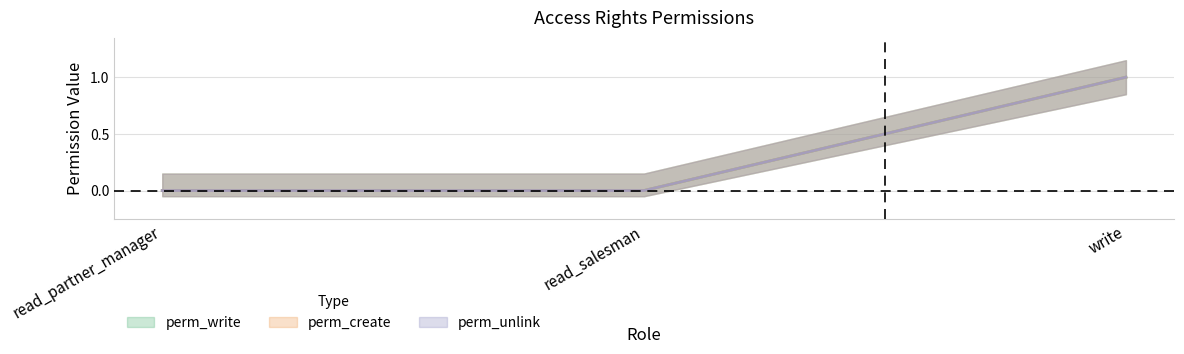

What is the sum of all perm_write values?

1